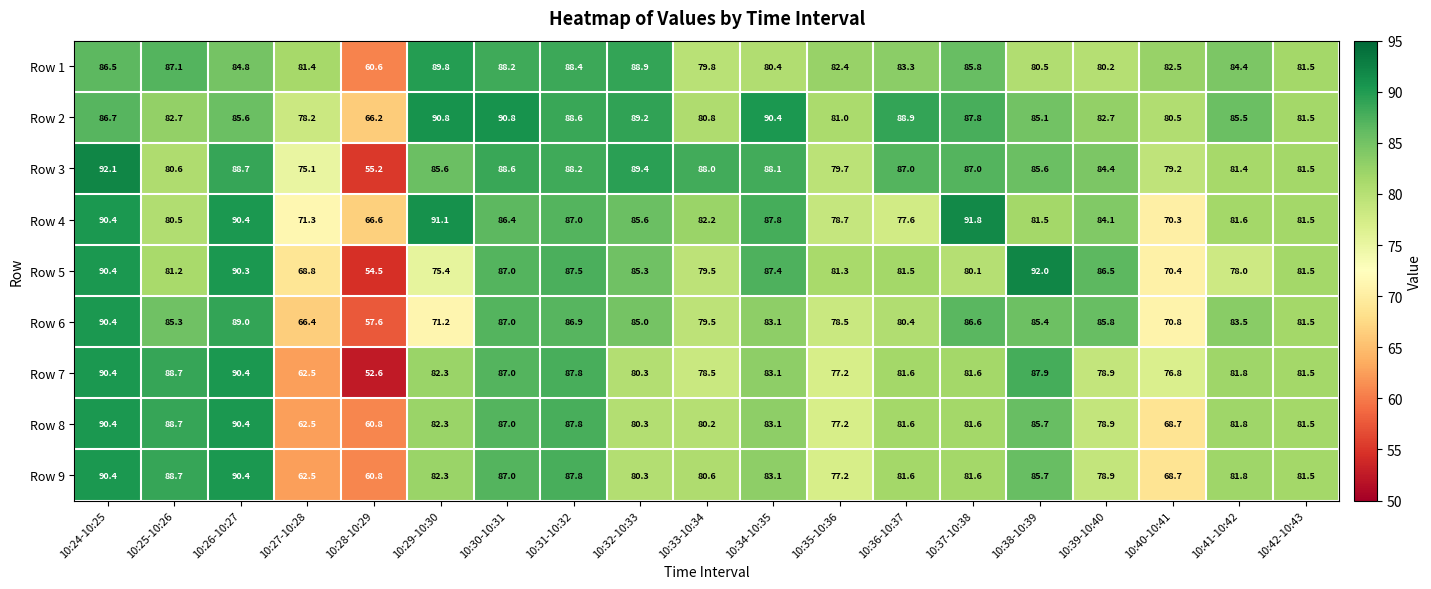

What is the difference between the second highest and second lowest values in the Row 6 series?

22.6